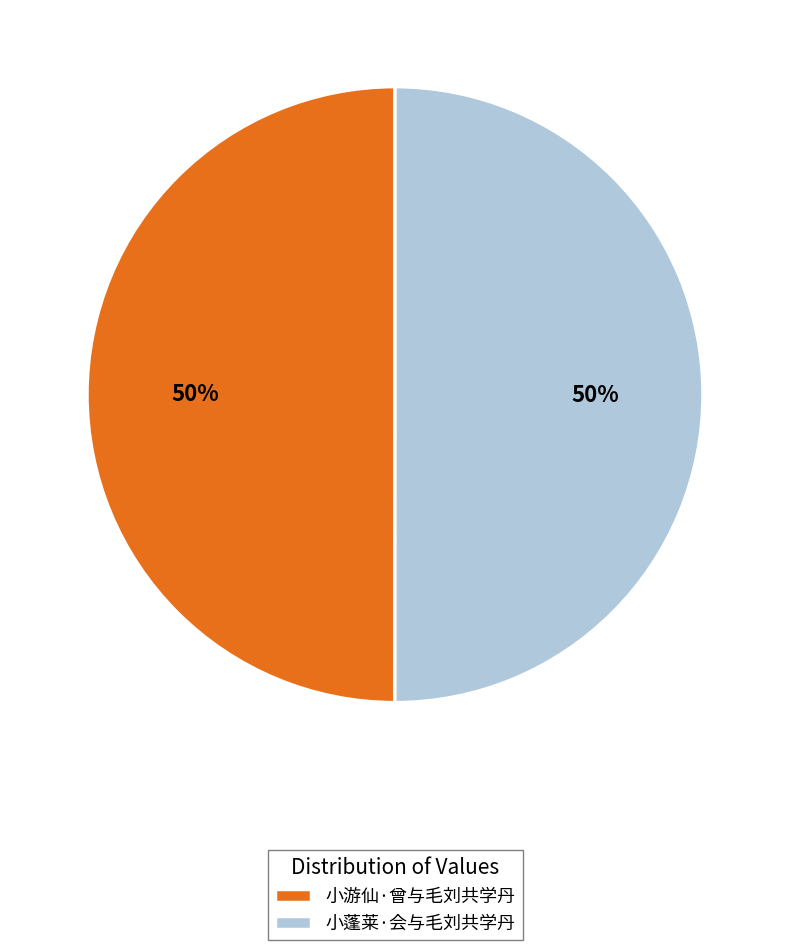

The 小游仙·曾与毛刘共学丹 slice represents 38% of the pie. True or false?

False